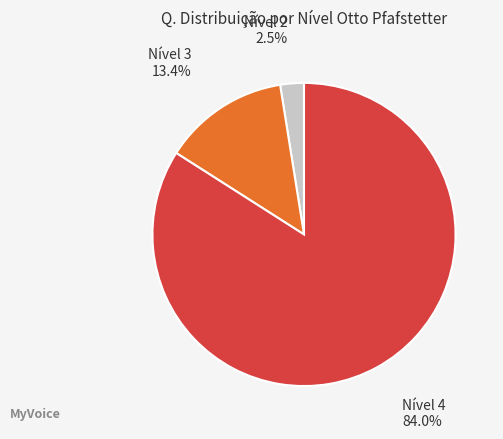

What is the largest slice in the pie chart?

Nível 4